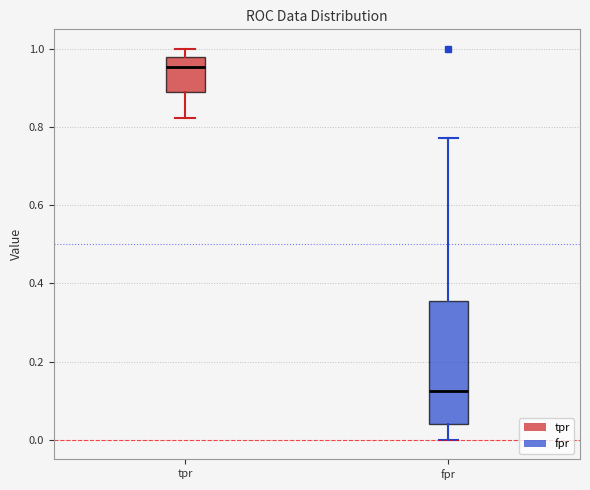

Which box has the lowest median line?

fpr